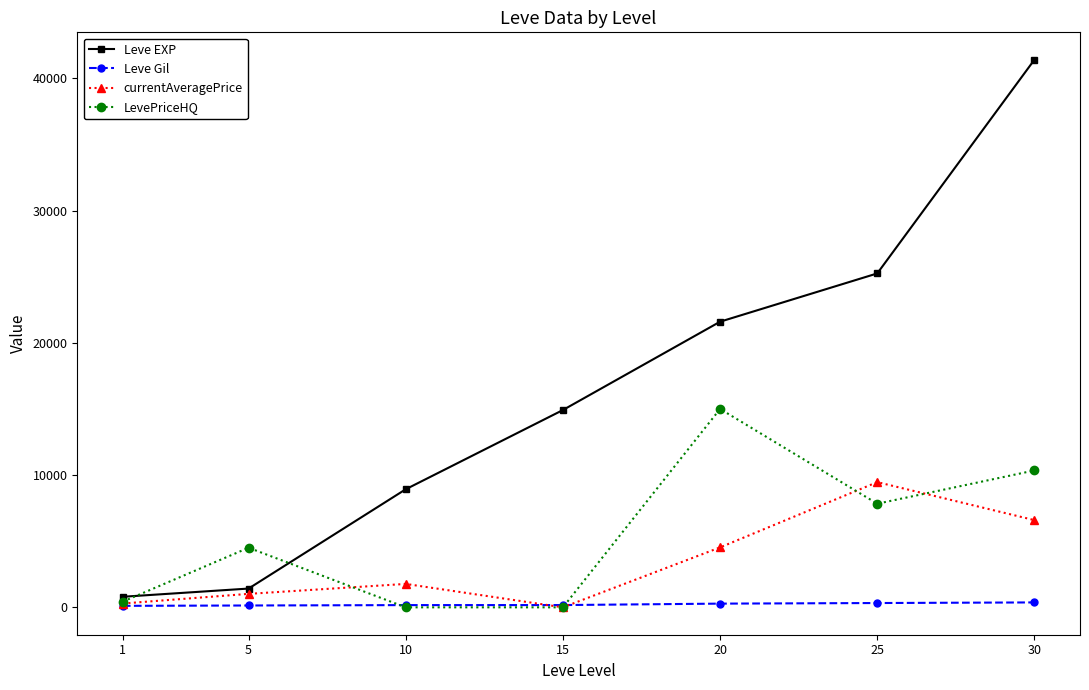

What is the maximum value shown in the chart?

41410.0